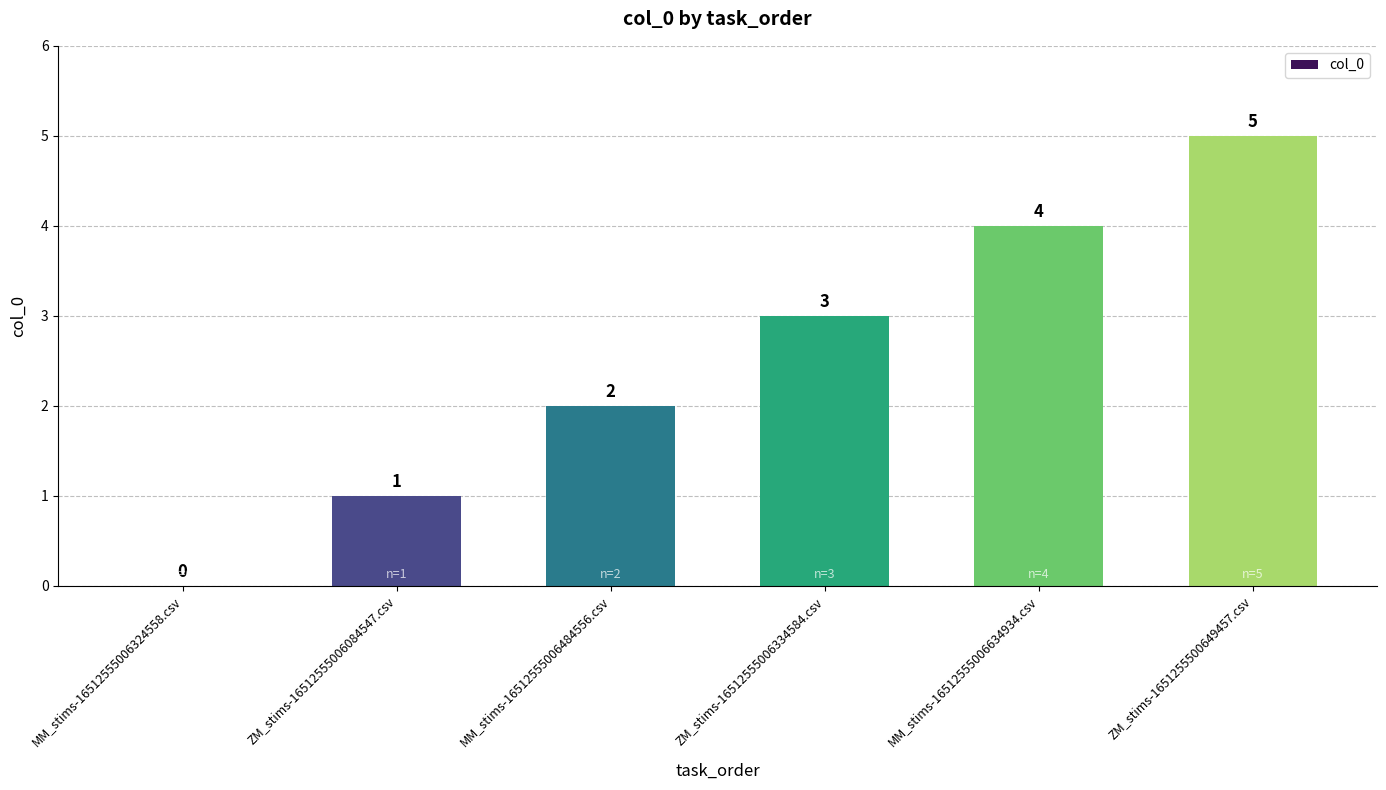

What is the sum of the values at ZM_stims-1651255500649457.csv and MM_stims-16512555006324558.csv?

5